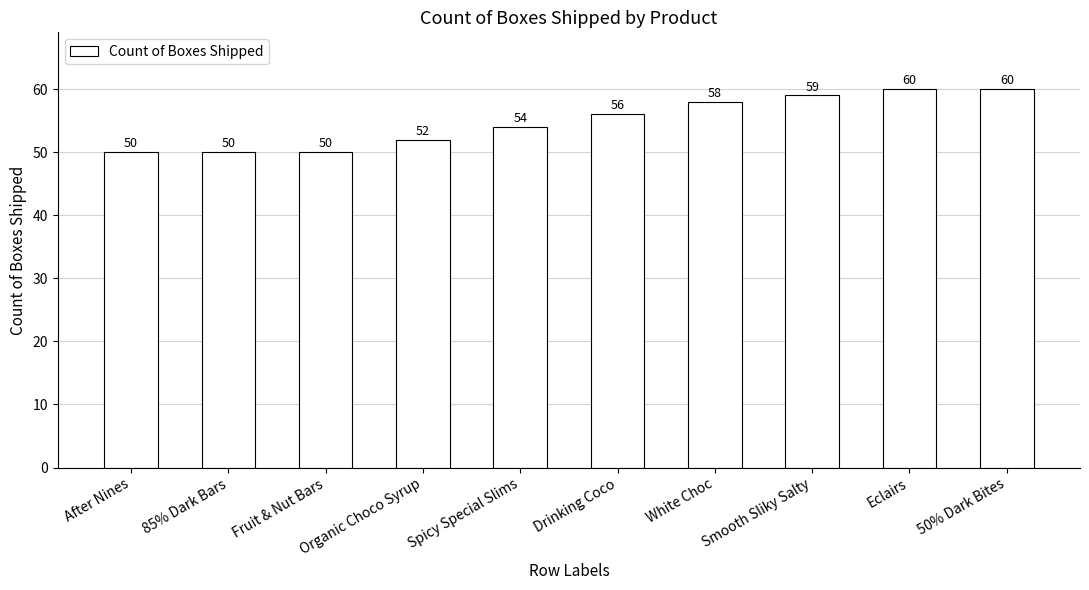

True or false: the data shows 60 at Eclairs.

True